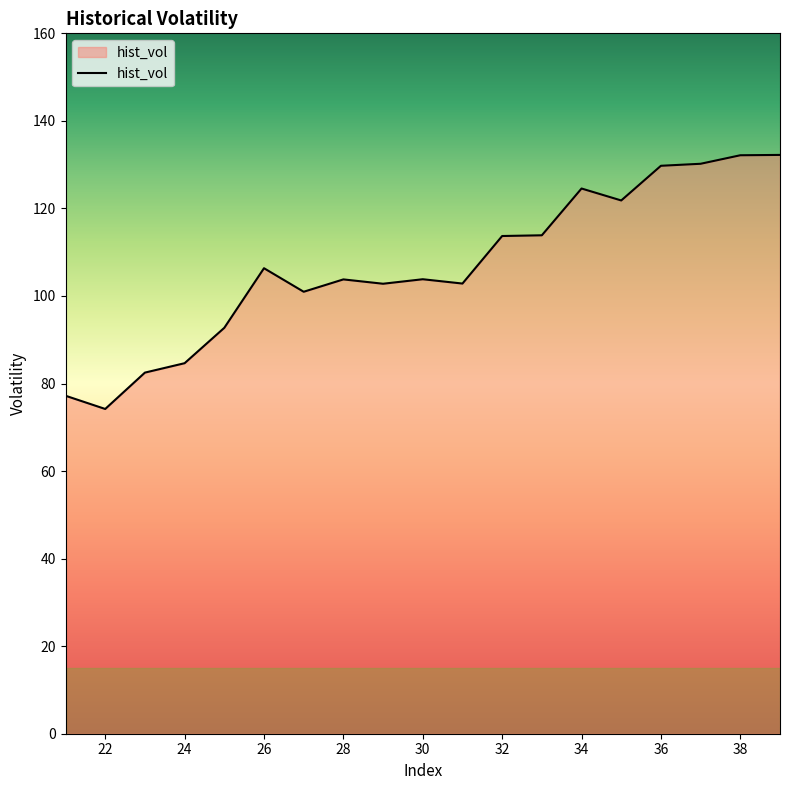

What is the difference between the maximum and minimum values?

58.0